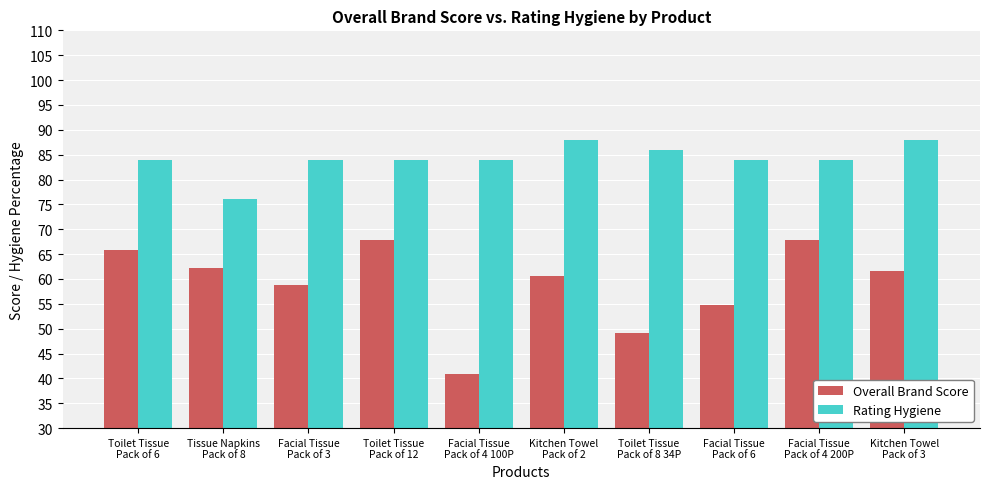

The value of Rating Hygiene at Facial Tissue
Pack of 3 is 40.7. True or false?

False